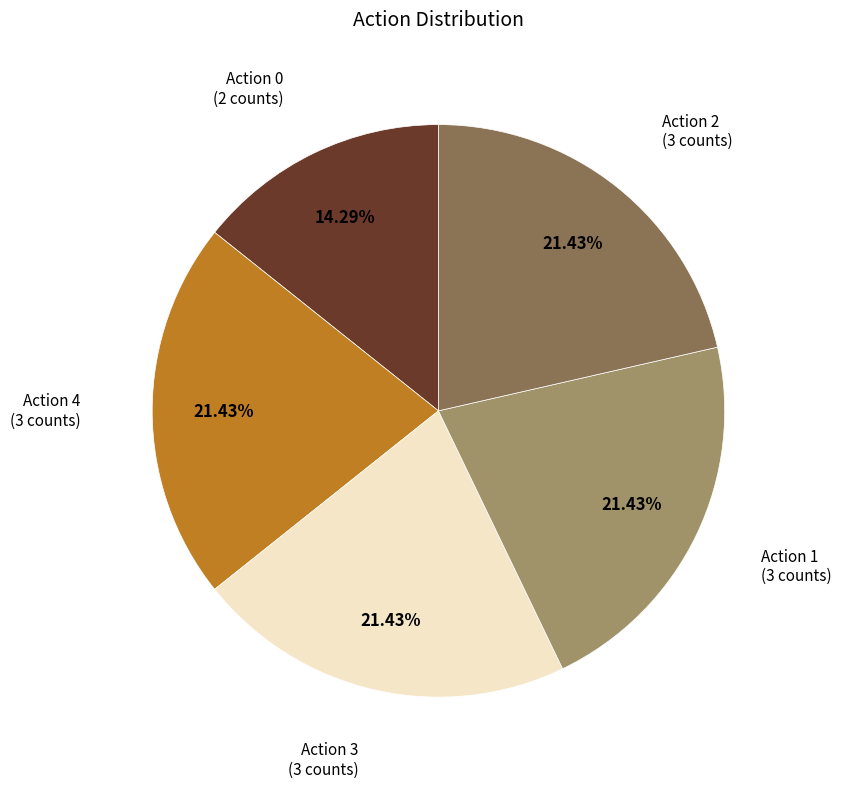

To the nearest percent, what is the difference between the largest and smallest slice percentages?

7%